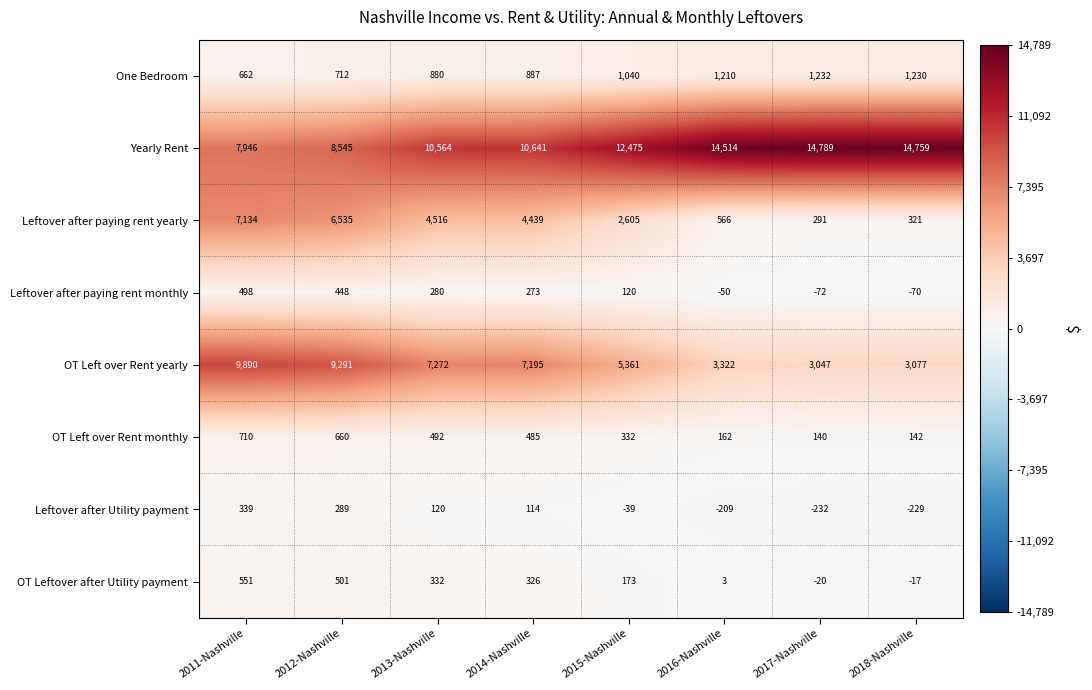

What is the difference between the highest and lowest values at 2013-Nashville?

10444